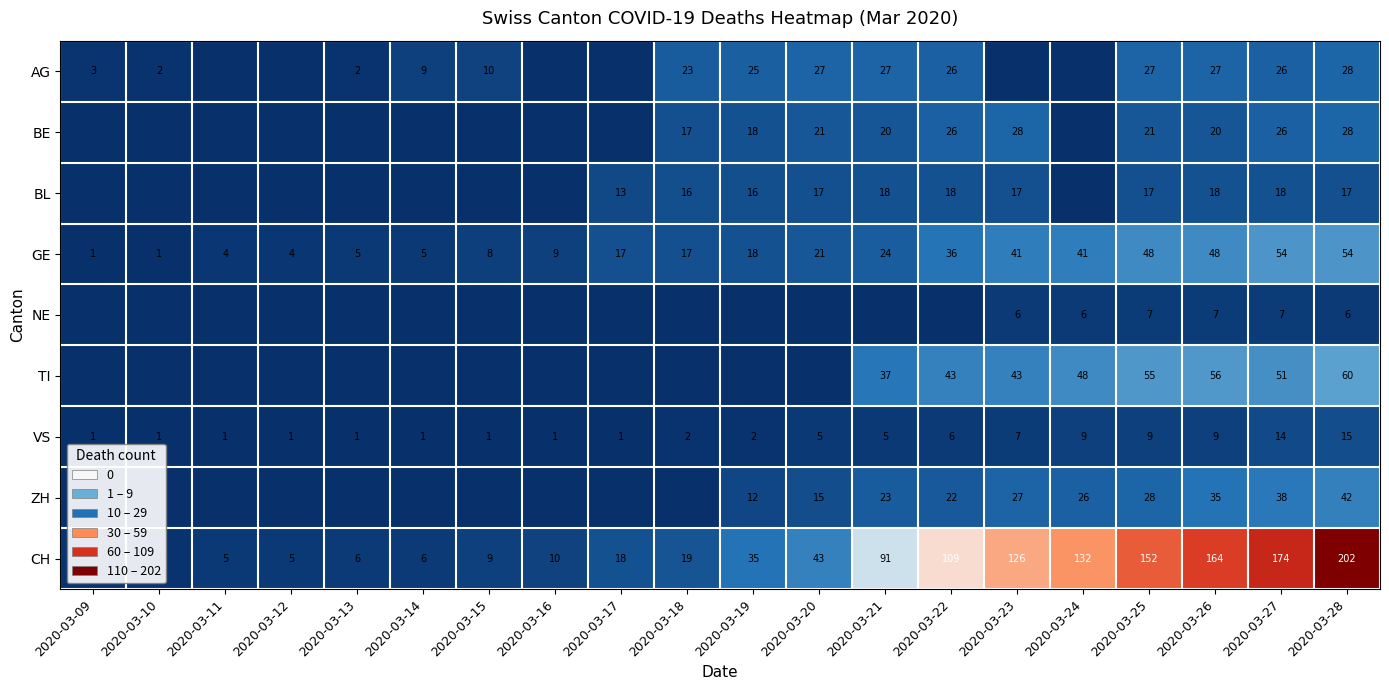

Where is CH nearest to the value 102?

2020-03-22